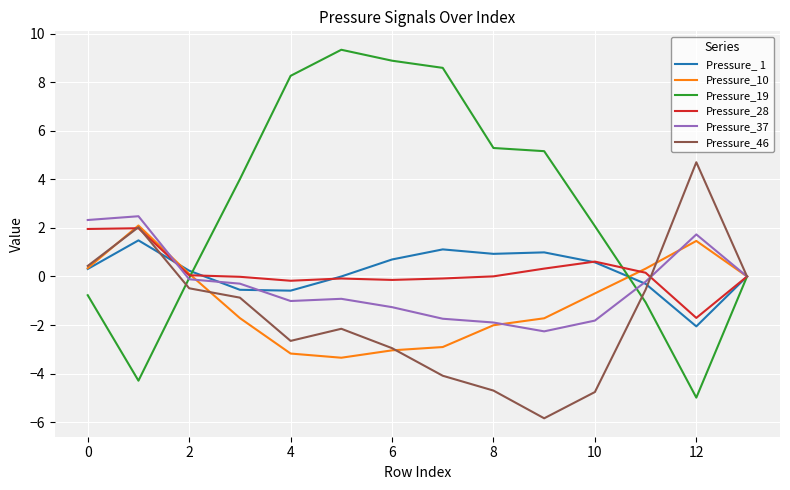

In Pressure_28, how many points are lower than both neighbors (excluding endpoints)?

3